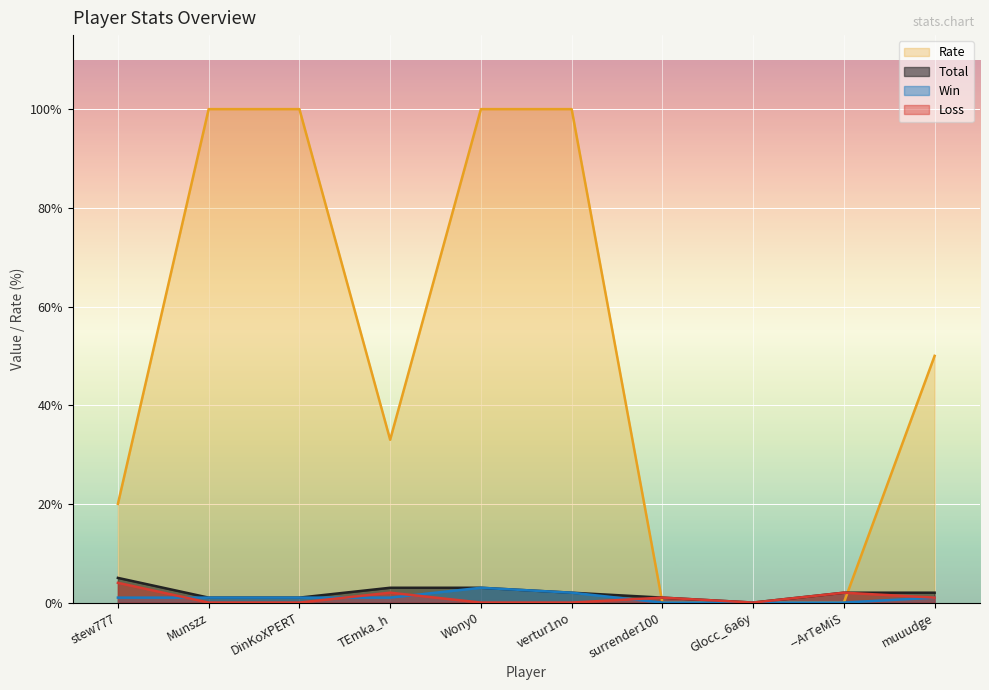

The Loss series shows 0 at Munszz. True or false?

True